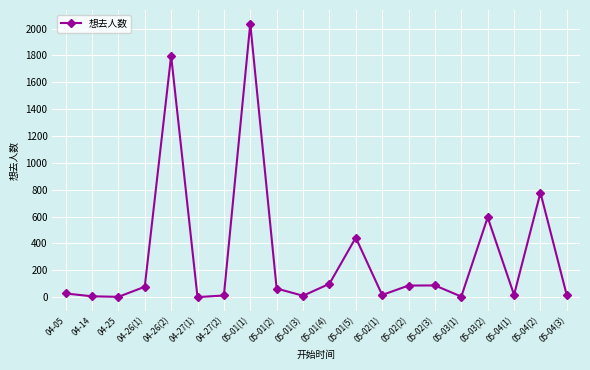

At which label does the data first exceed 64?

04-26(1)